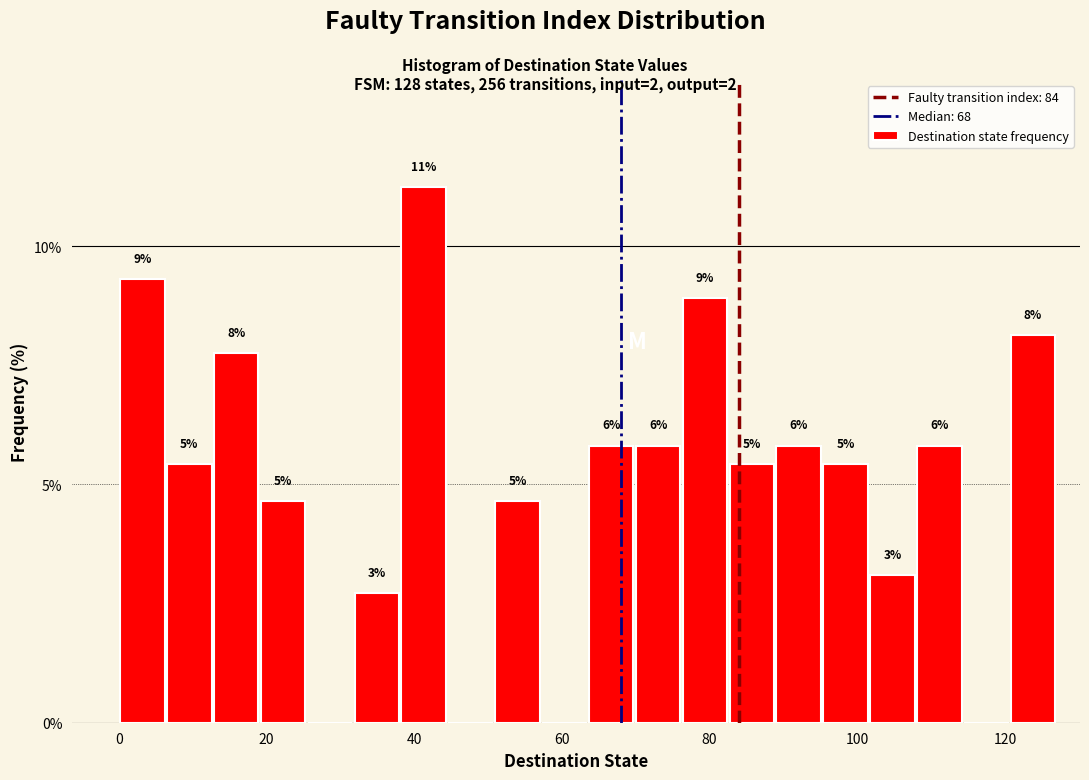

Read against the x-axis, roughly where is the centre of the tallest bar?

42